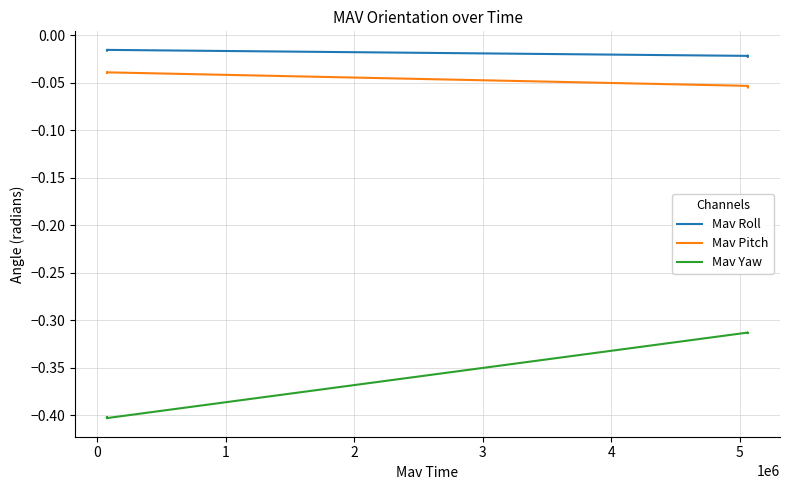

In Mav Yaw, how many points are higher than both neighbors (excluding endpoints)?

7